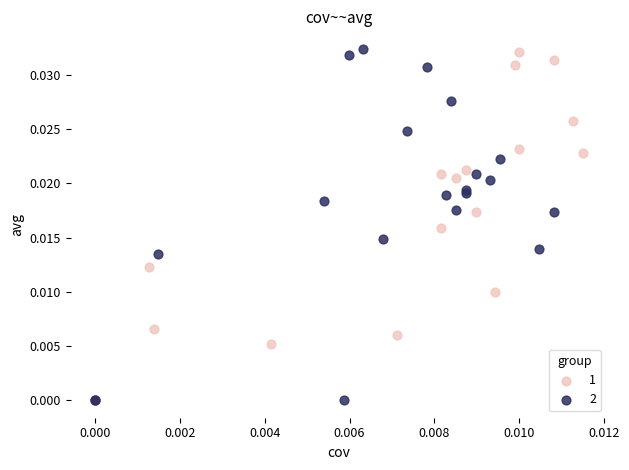

Which series has the widest spread of Y values?

2